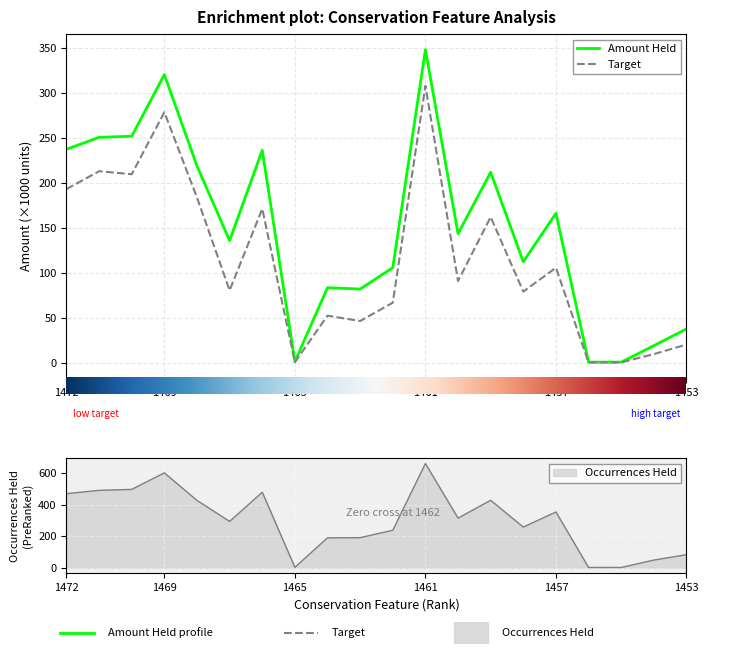

Which series changed the most between 1465 and 1456?

Occurrences Held